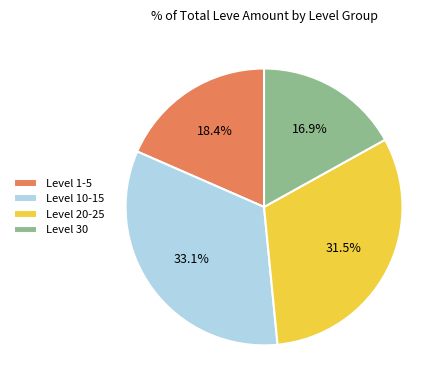

Rank the categories by value from highest to lowest.

Level 10-15, Level 20-25, Level 1-5, Level 30